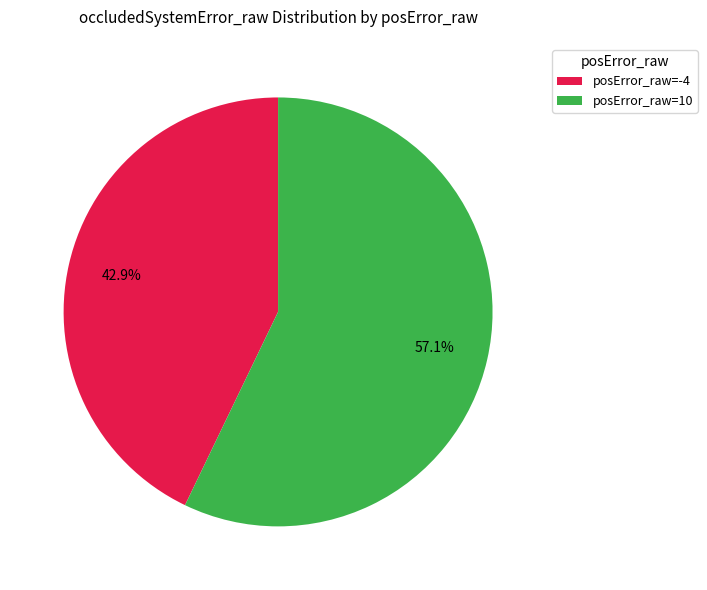

Which slice is the smallest?

posError_raw=-4